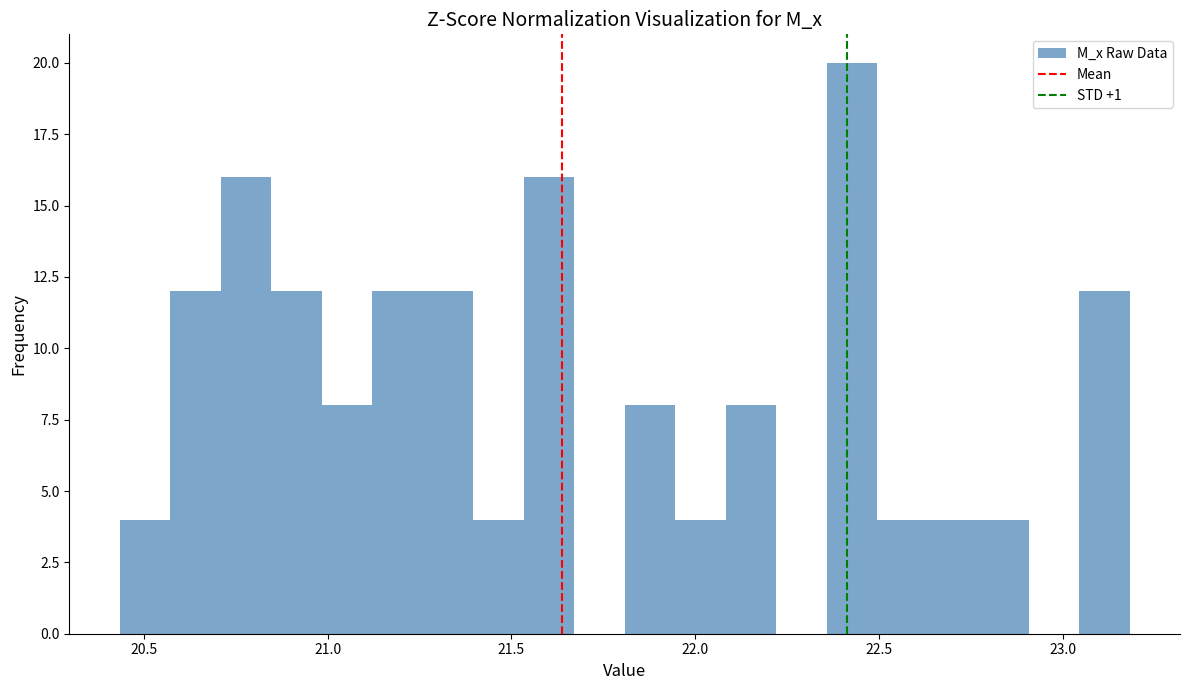

Around what value on the x-axis is the tallest bar? Give the approximate position of its centre, as read against the axis.

22.45